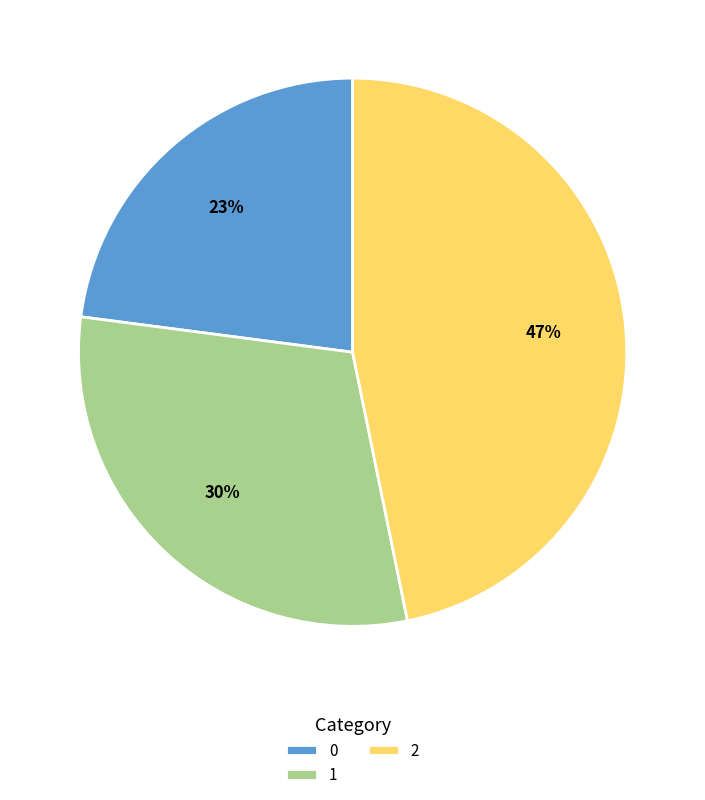

True or false: 0 accounts for 23% of the total.

True